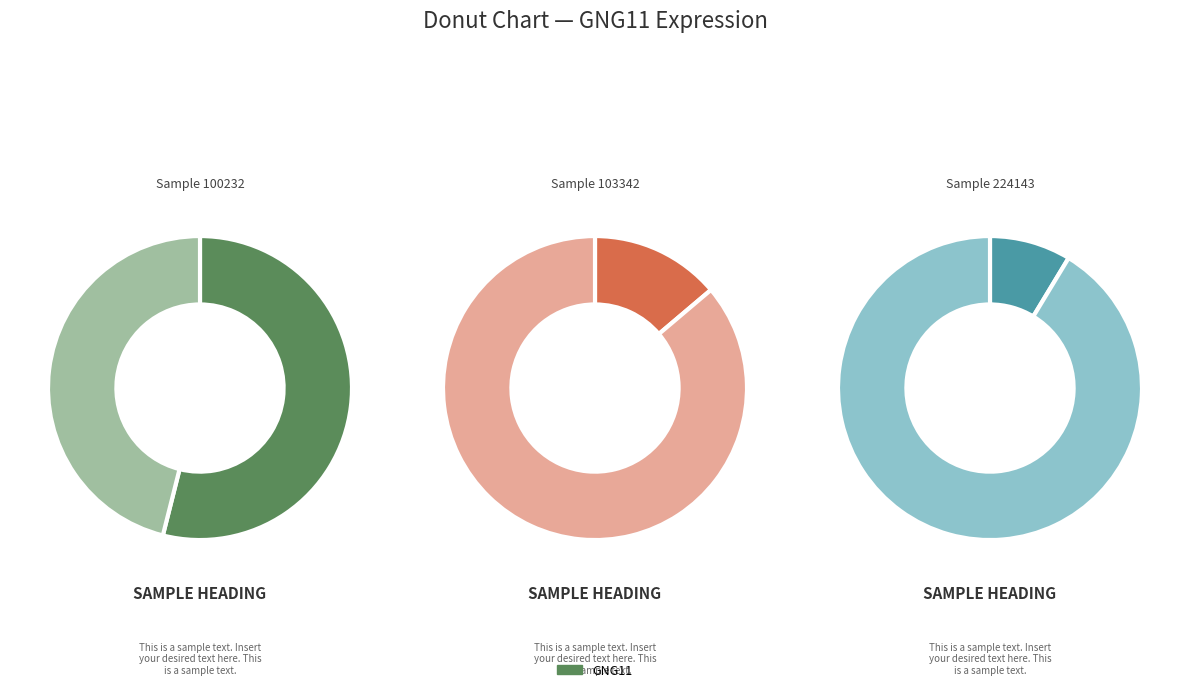

Which category has the biggest portion of the pie?

100232